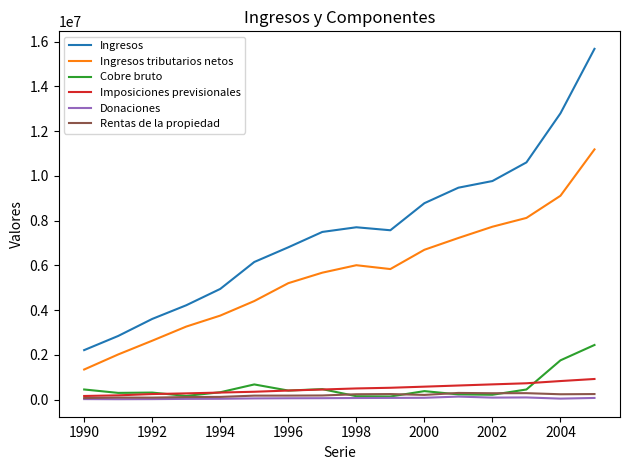

True or false: Ingresos and Imposiciones previsionales intersect in this chart.

False